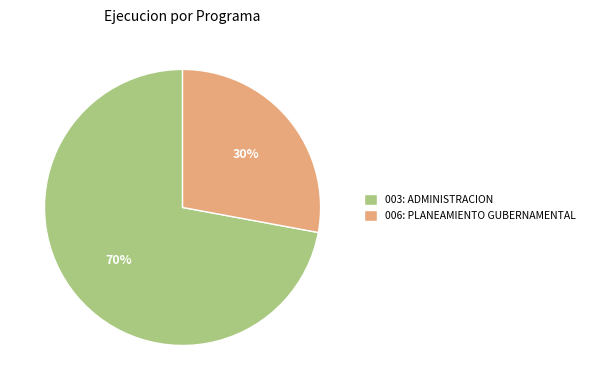

To the nearest percent, what is the average slice percentage?

50%